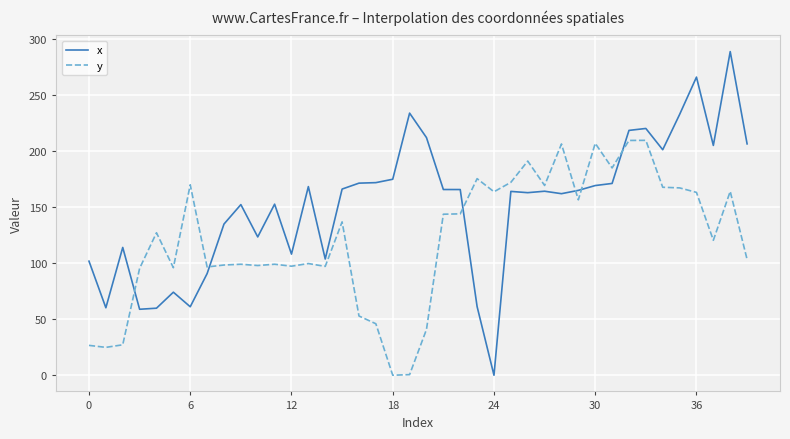

Rank the series by their maximum value, from lowest to highest.

y, x